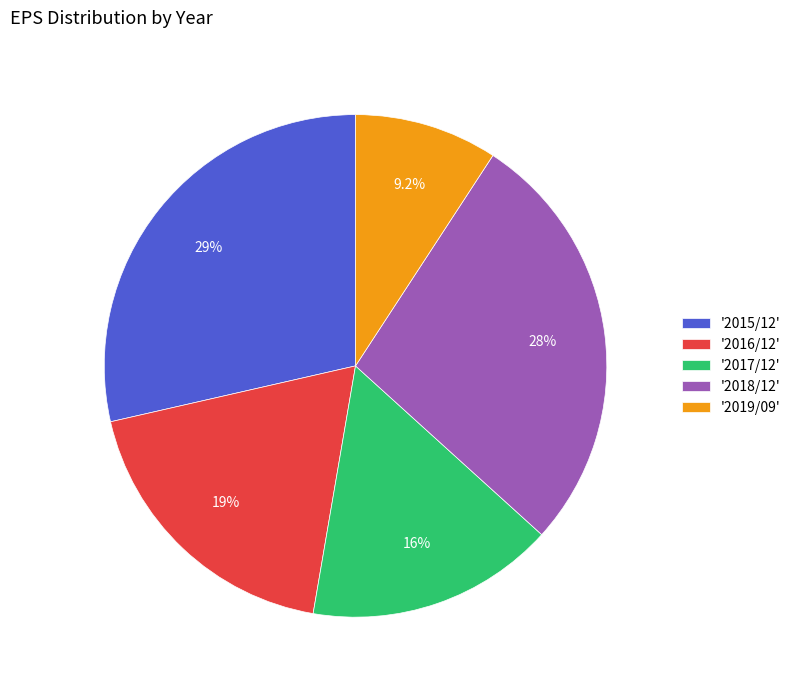

Rank the categories by value from lowest to highest.

'2019/09', '2017/12', '2016/12', '2018/12', '2015/12'